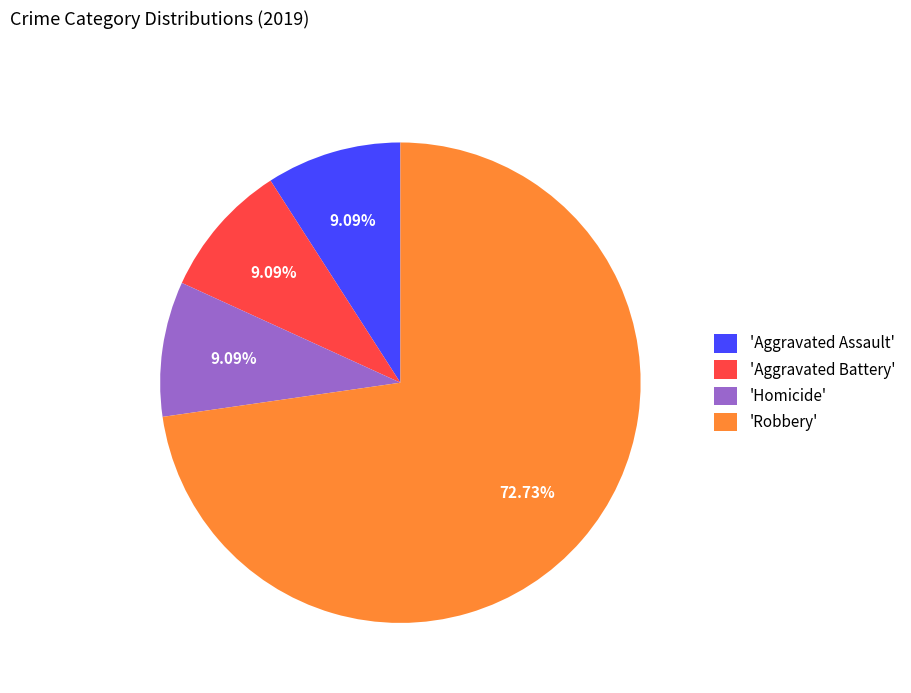

Is the sum of 'Homicide' and 'Aggravated Assault' greater than half?

No